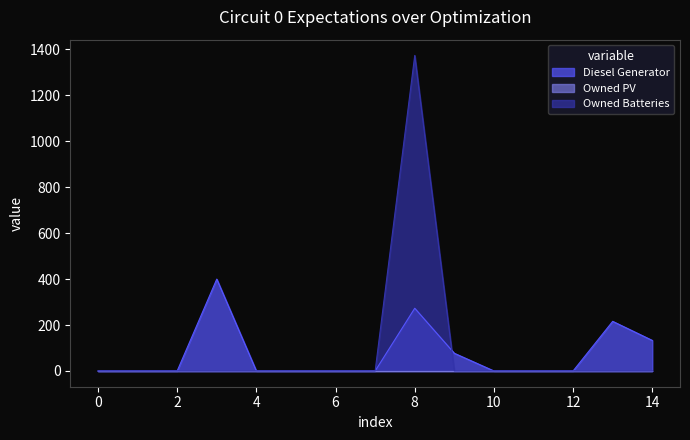

Which series has the largest range (max minus min)?

Owned Batteries